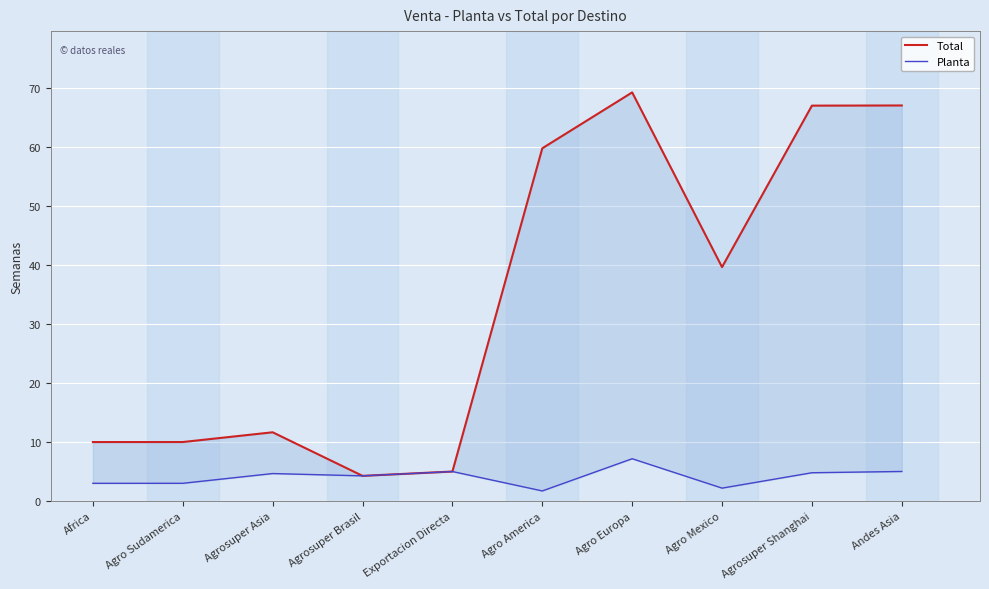

Which series changed the most between Agro America and Andes Asia?

Total